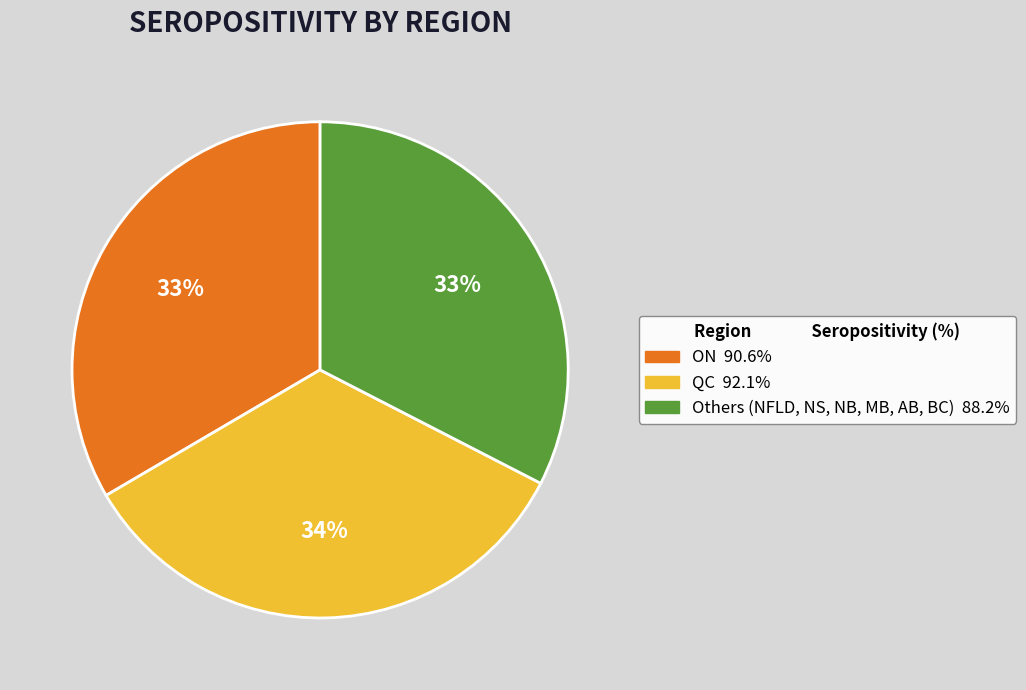

To the nearest percent, what portion does QC represent?

34%